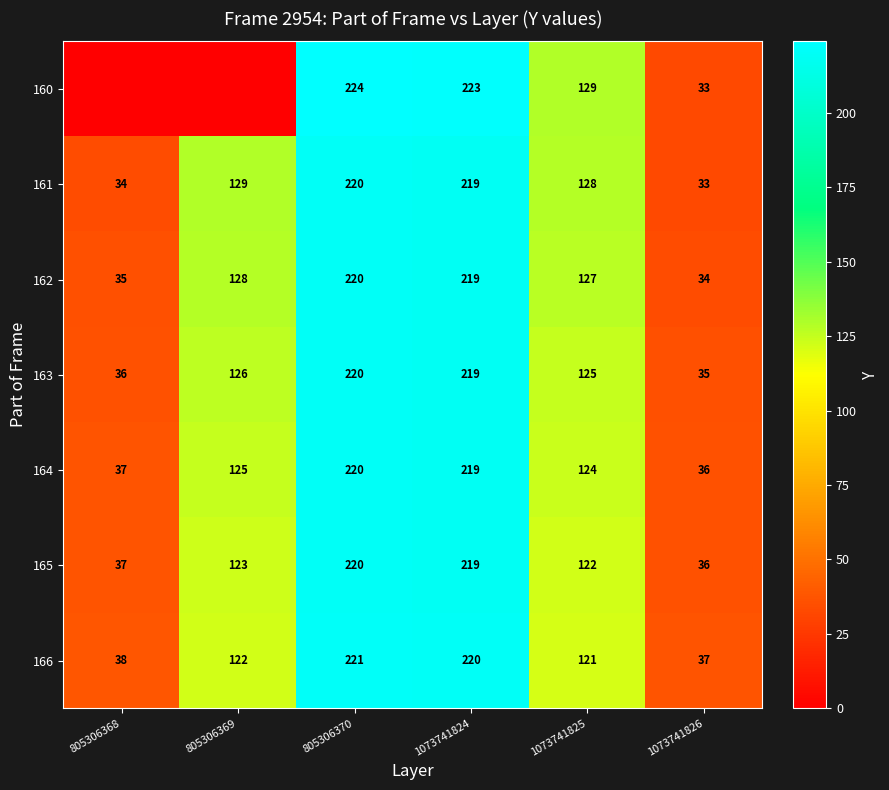

Which series changed the most between 805306370 and 1073741825?

166